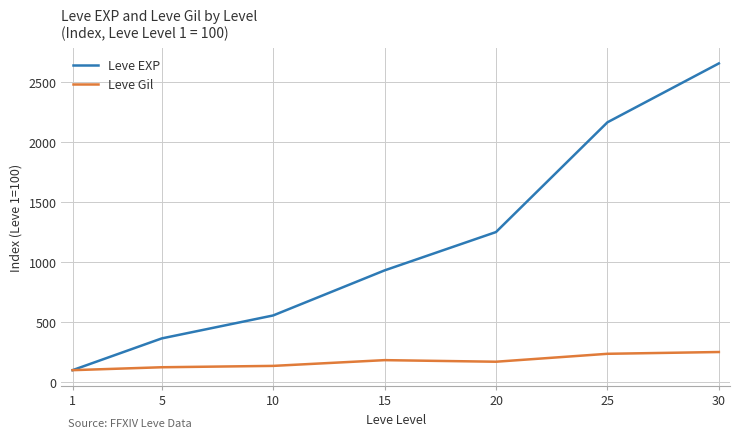

Reading left to right, extract all data points from this chart.

Leve EXP: 1=100.0	5=364.7	10=556.1	15=931.9	20=1251.6	25=2166.6	30=2657.7
Leve Gil: 1=100.0	5=124.3	10=135.7	15=183.6	20=170.4	25=236.5	30=251.4